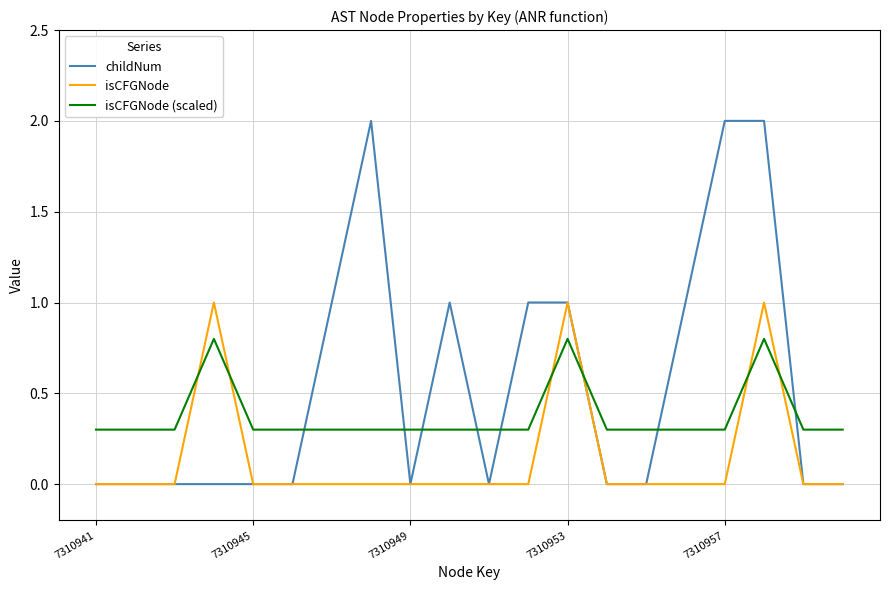

Which series has the largest total across all categories?

childNum